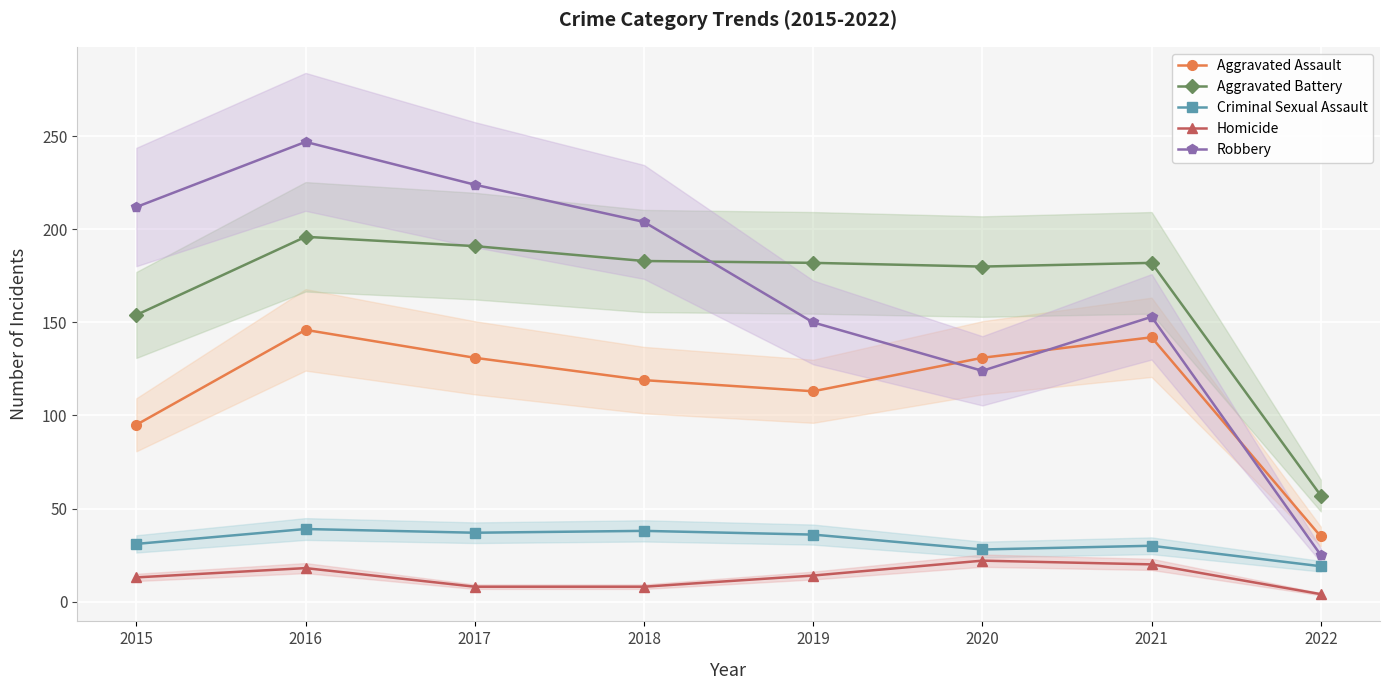

True or false: Aggravated Battery and Aggravated Assault intersect in this chart.

False